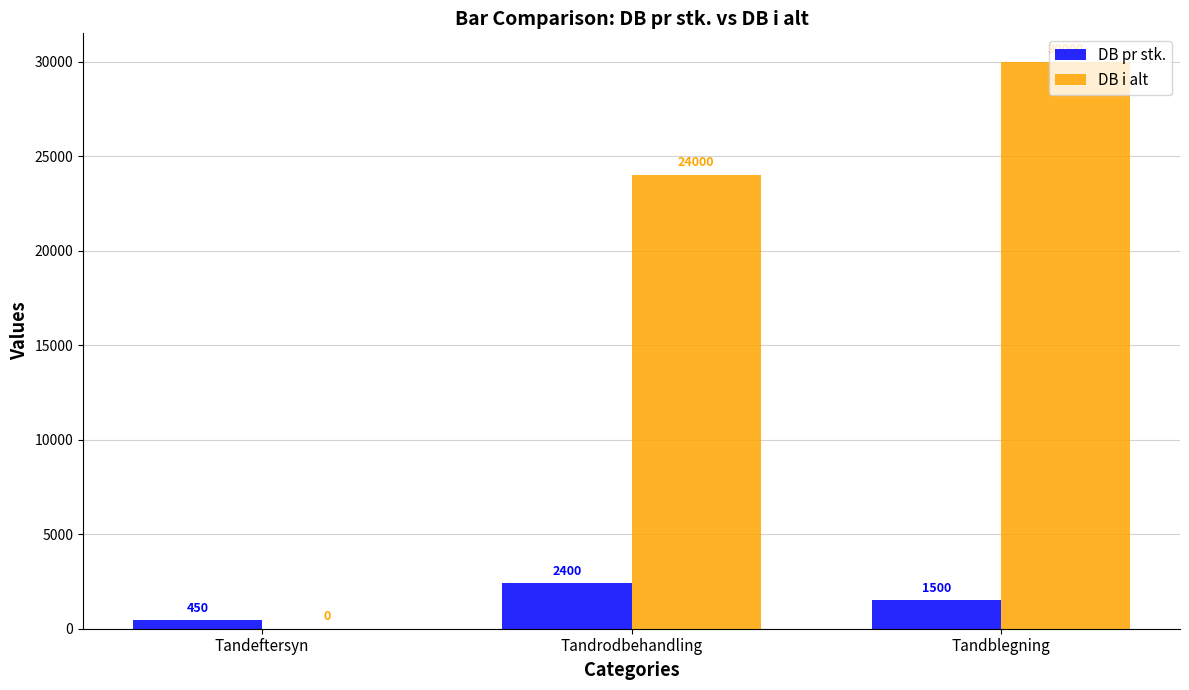

Reading left to right, extract all data points from this chart.

DB pr stk.: 450	2400	1500
DB i alt: 0	24000	30000